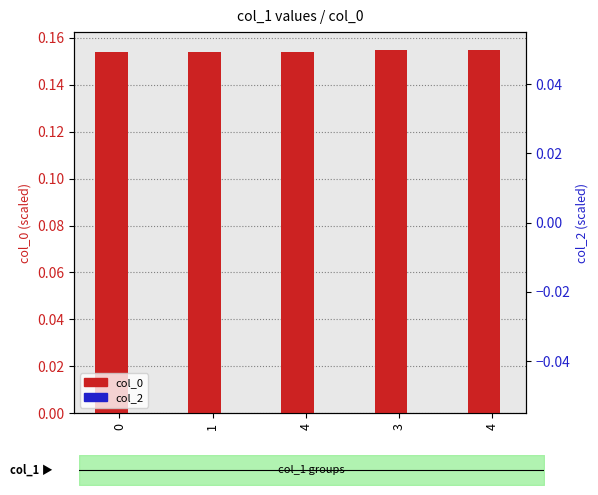

Count the number of categories in the chart.

5